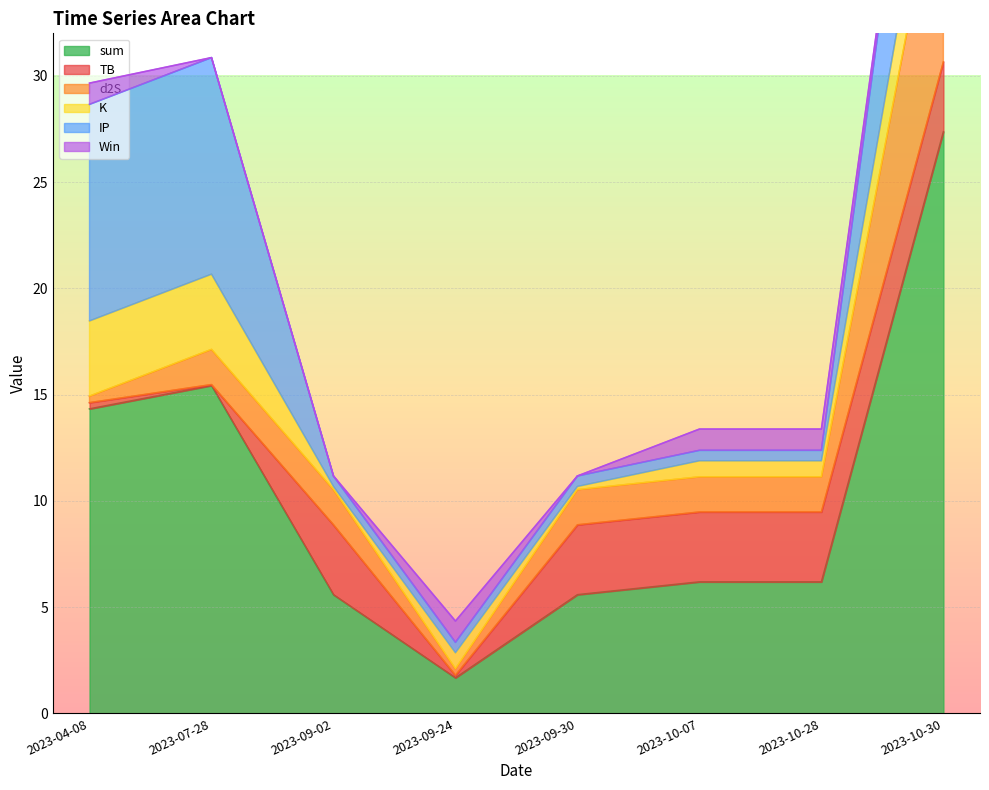

True or false: TB and sum intersect in this chart.

False